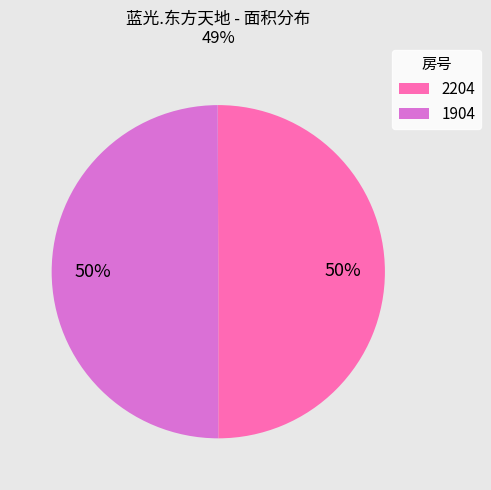

Do 1904 and 2204 together represent more than half of the pie?

Yes